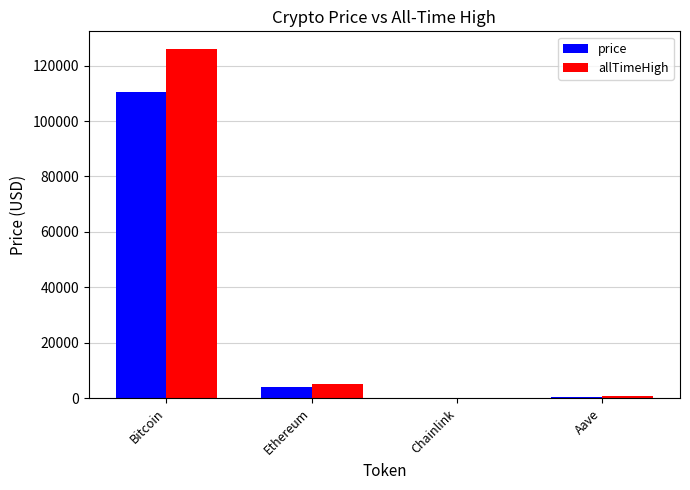

What is the total value across all series at Ethereum?

8826.7